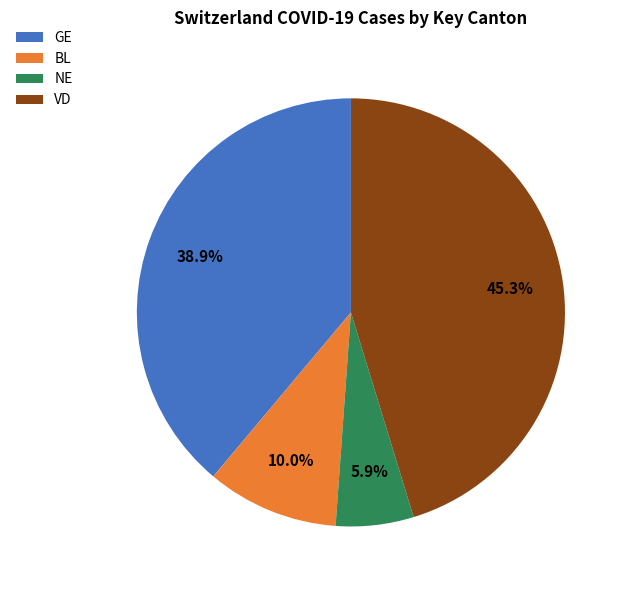

Is there a majority slice in this chart?

No